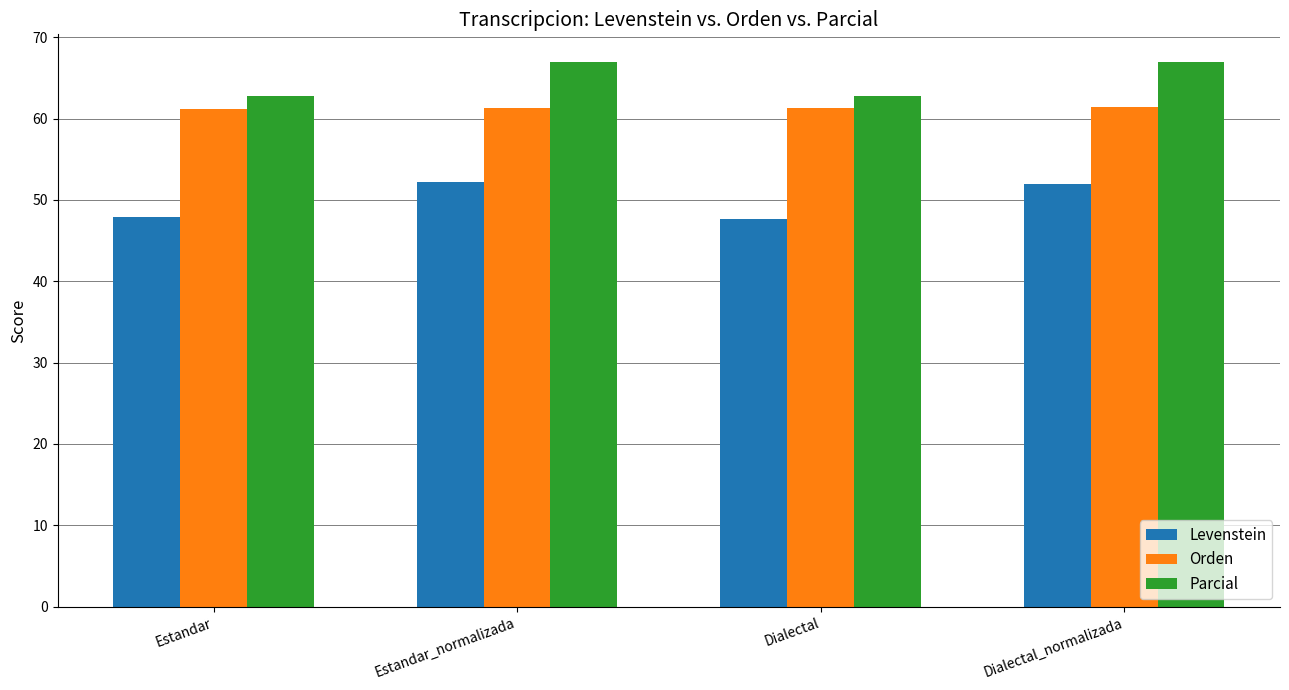

What is the value of the Levenstein bar at the 3rd from the left?

47.7